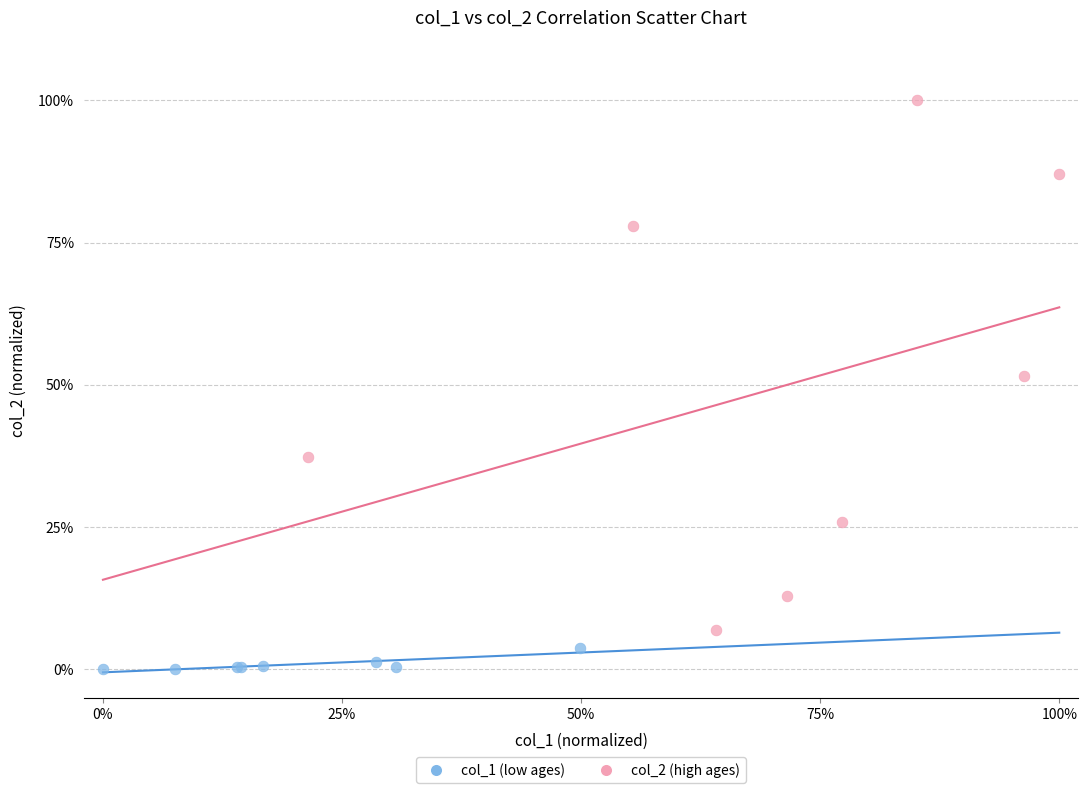

Which series reaches the minimum Y coordinate?

col_1 (low ages)